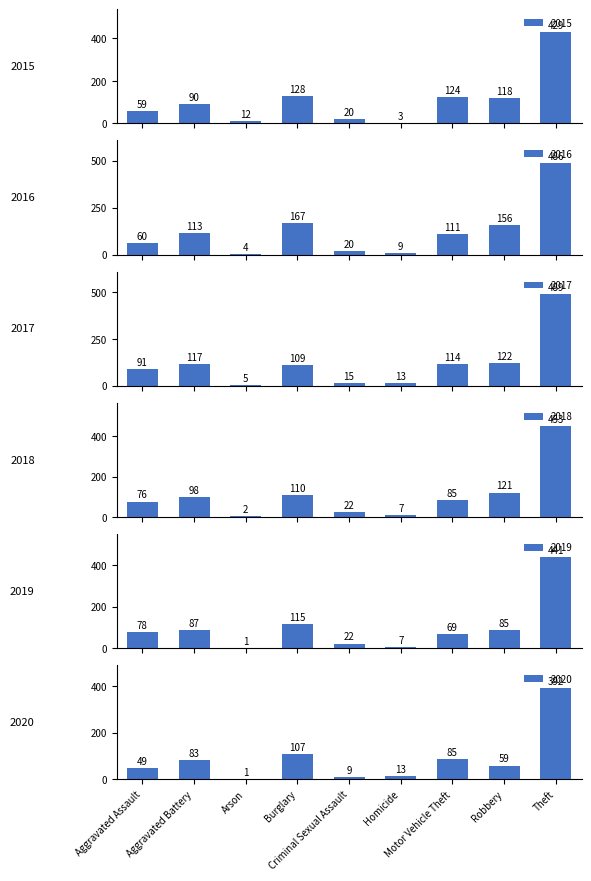

Which has a higher value, Motor Vehicle Theft or Homicide?

Motor Vehicle Theft